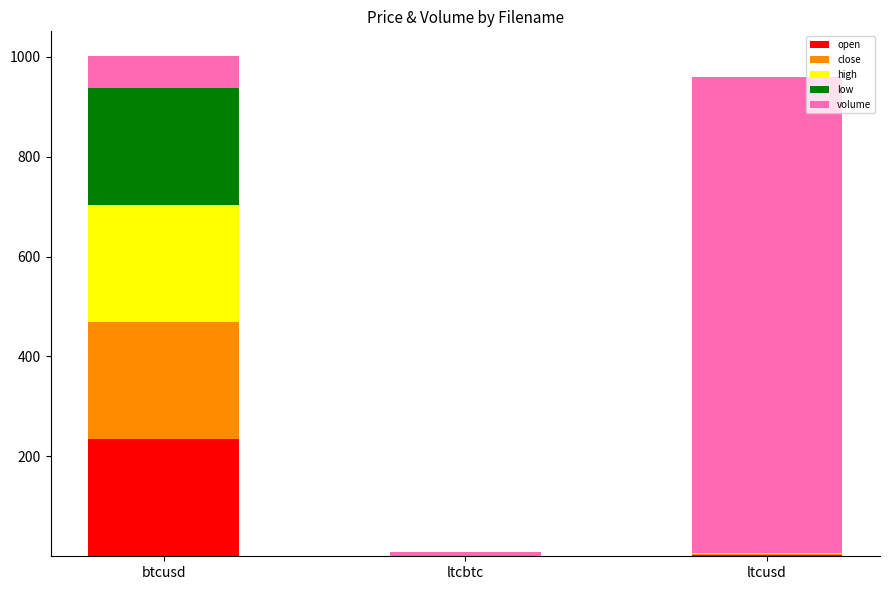

True or false: open has a value of 325.6 at btcusd.

False